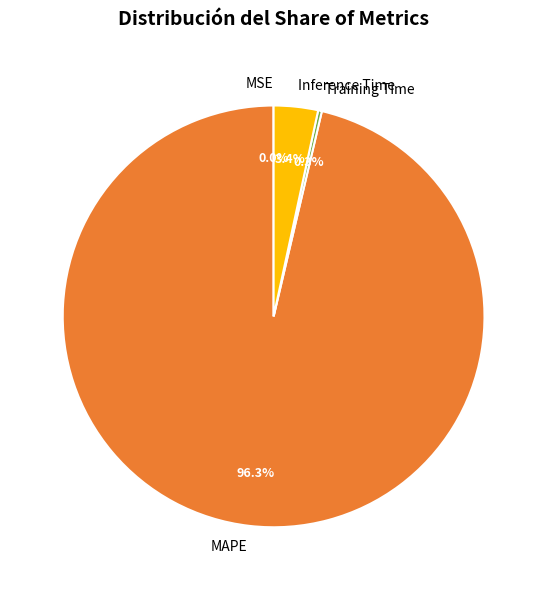

Does Training Time represent more than half of the total?

No